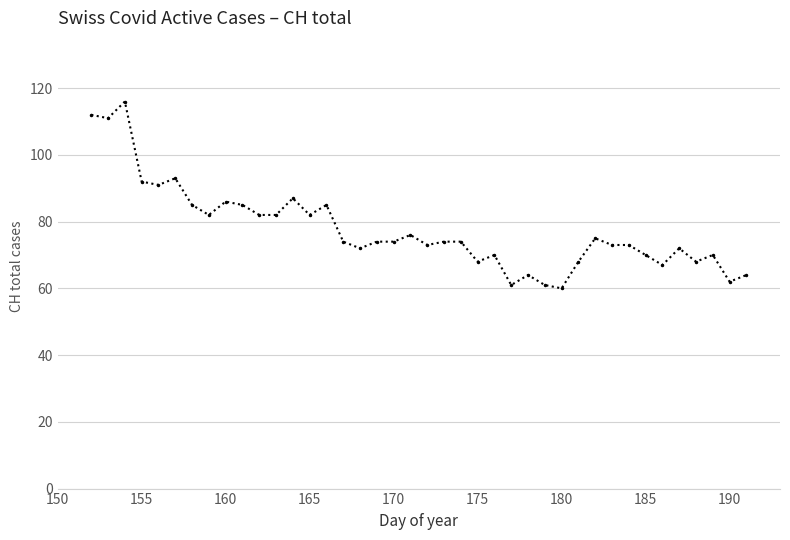

Reading left to right, transcribe all the data shown in this chart.

112	111	116	92	91	93	85	82	86	85	82	82	87	82	85	74	72	74	74	76	73	74	74	68	70	61	64	61	60	68	75	73	73	70	67	72	68	70	62	64